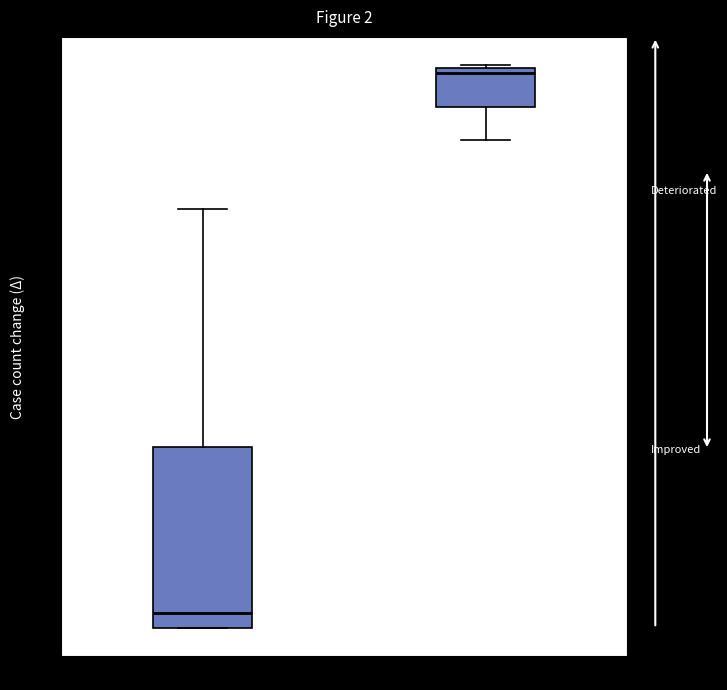

Comparing the boxes themselves (not the whiskers), which one is the tallest?

no recanalization